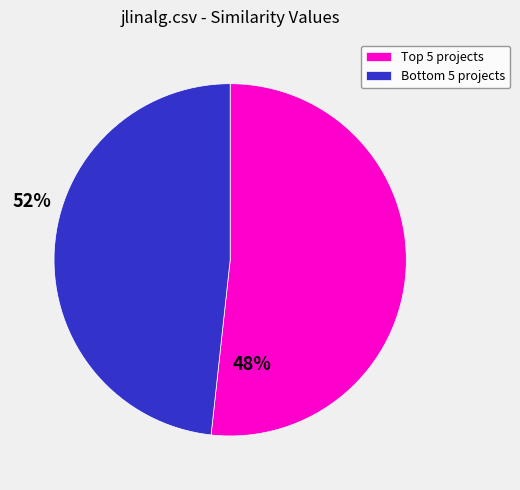

Rank the categories by value from highest to lowest.

Top 5 projects, Bottom 5 projects